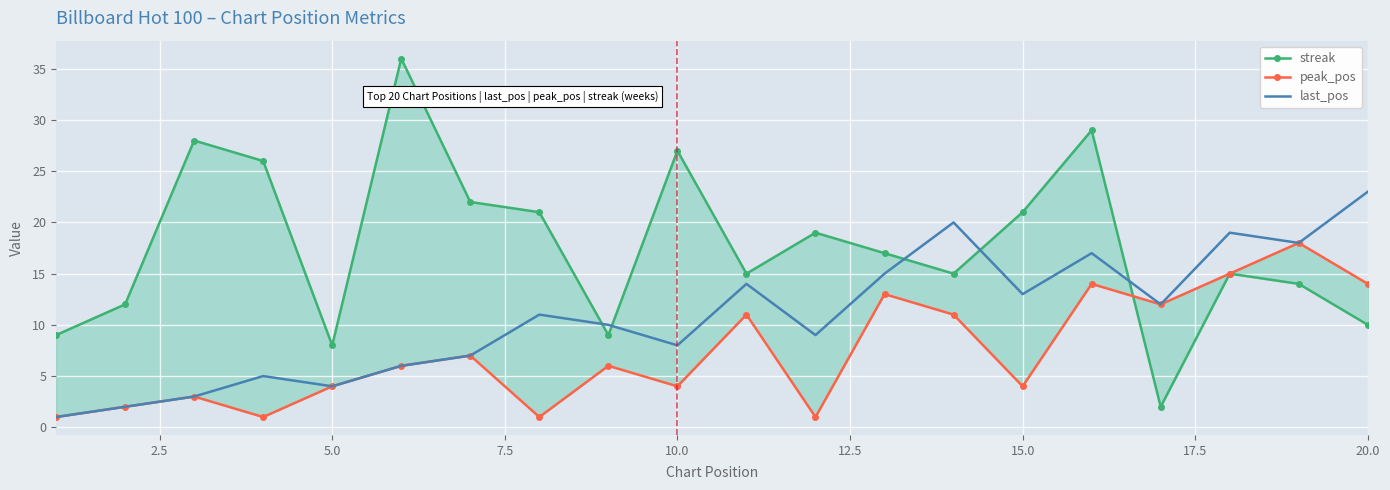

What is the maximum value for last_pos?

23